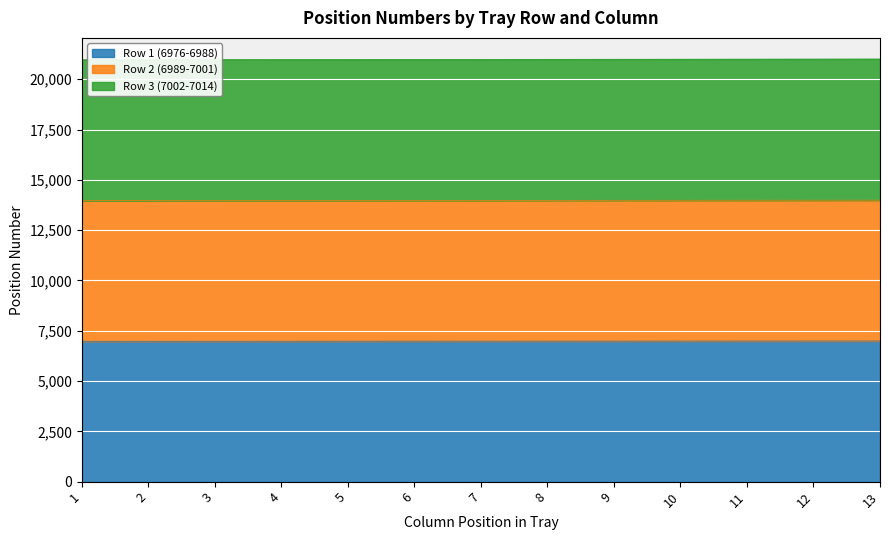

The value of Row 1 (6976-6988) at 9 is 10695. True or false?

False